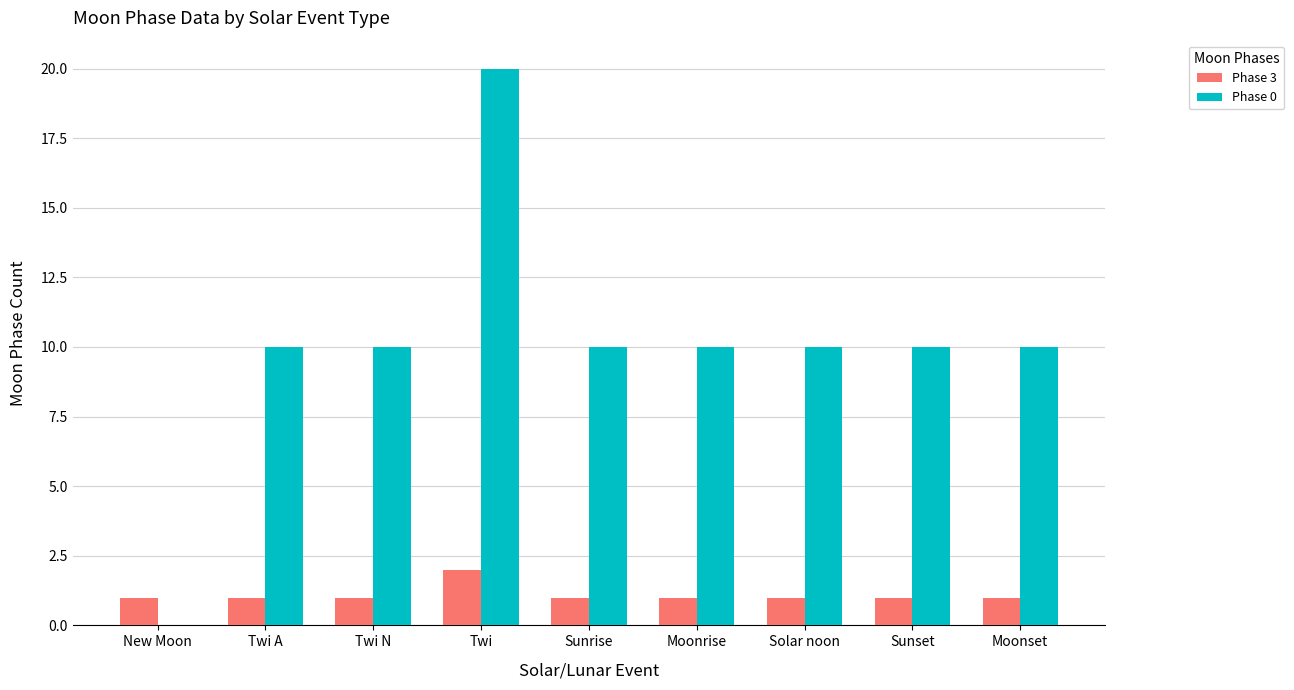

What is the greatest value displayed?

20